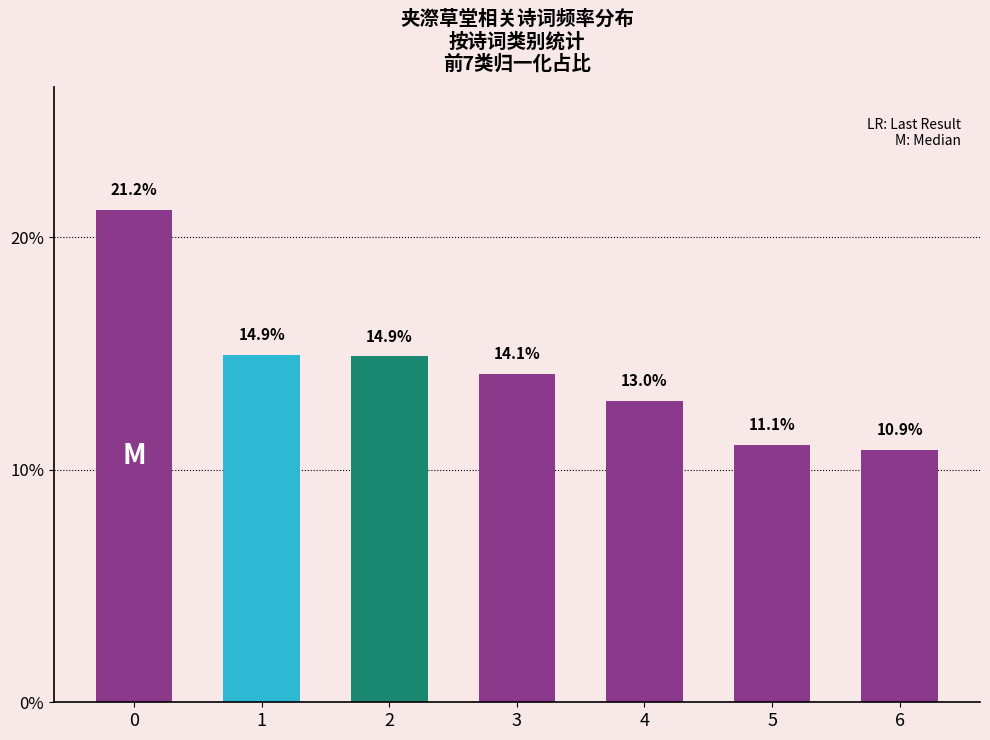

How many values exceed 14?

4